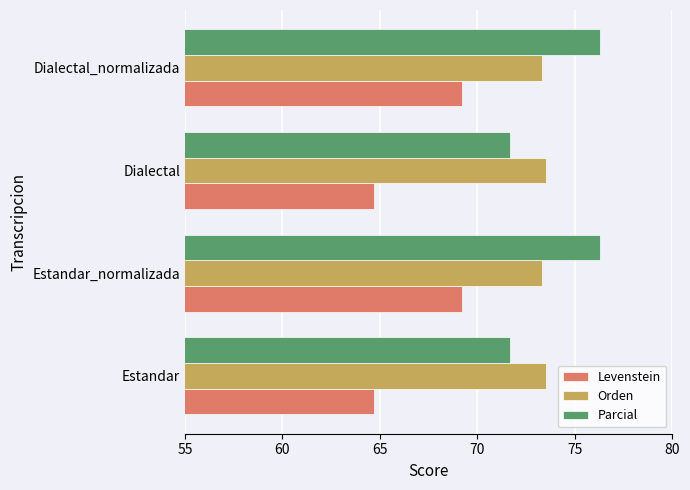

At how many categories does at least one series exceed 72?

4